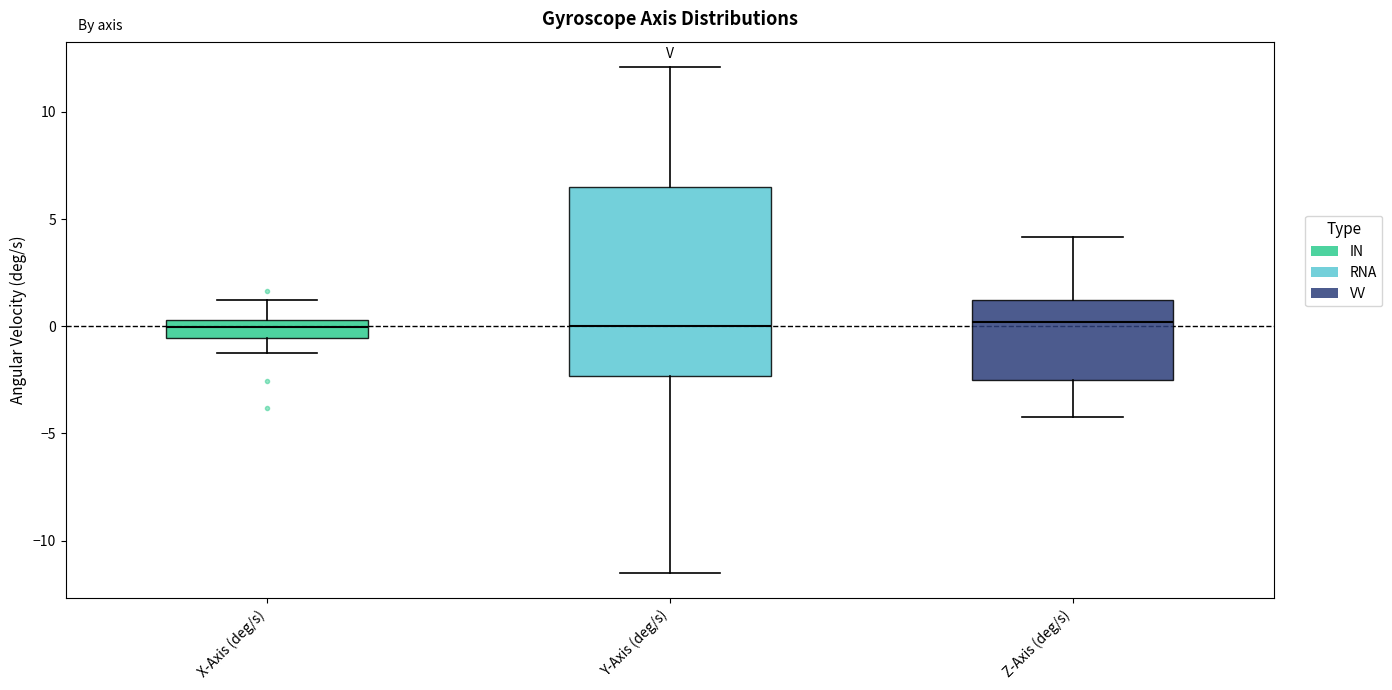

Comparing the boxes themselves (not the whiskers), which one is the tallest?

Y-Axis (deg/s)